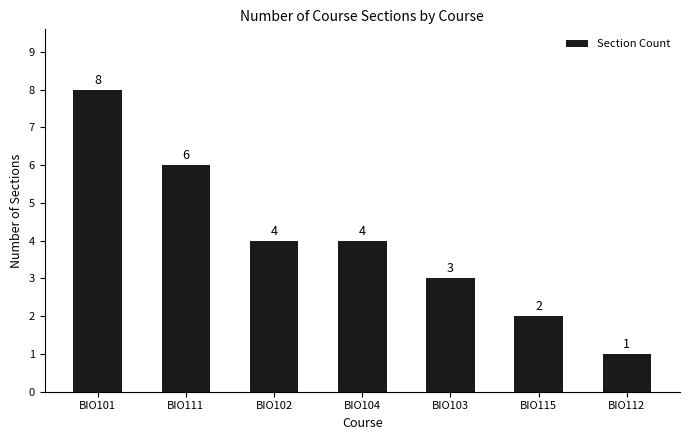

What is the sum of all values?

28